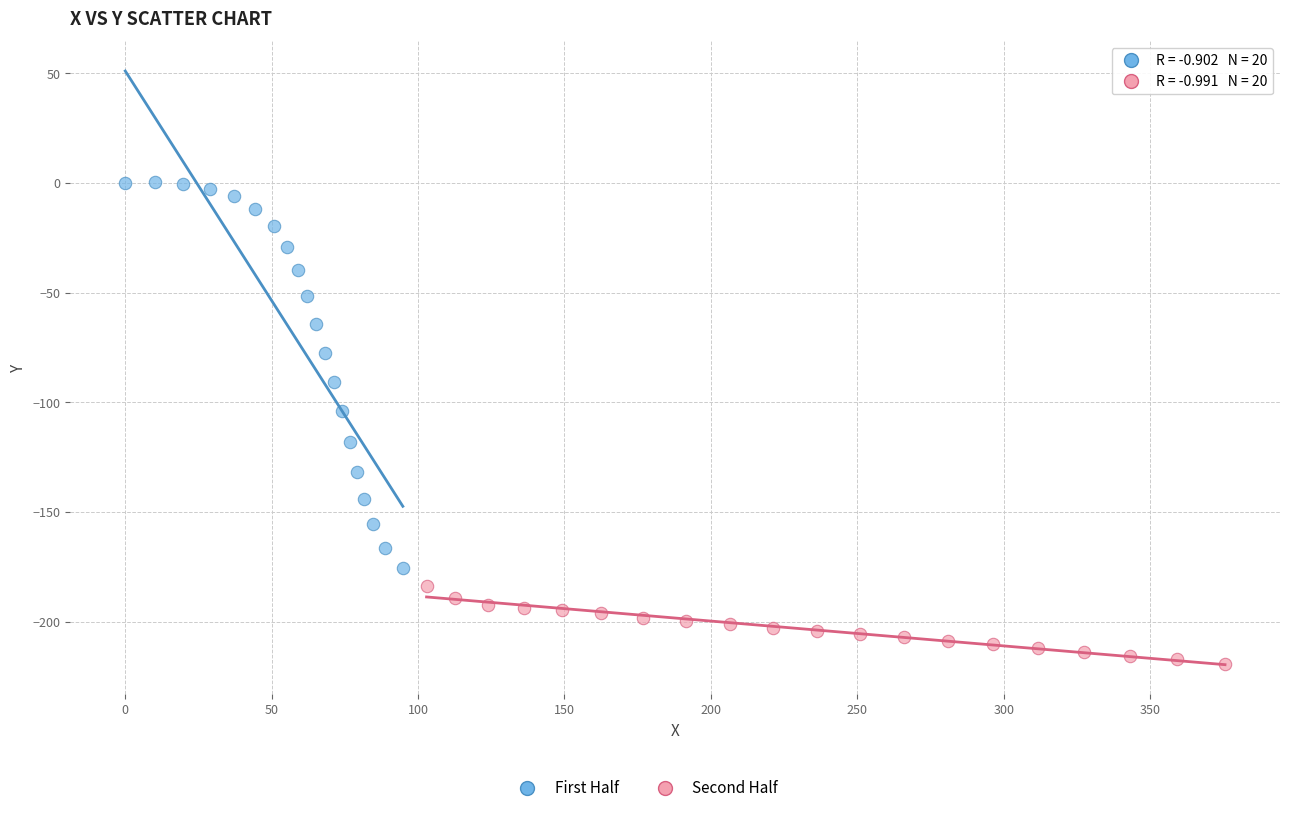

Which series contains the highest Y value?

First Half